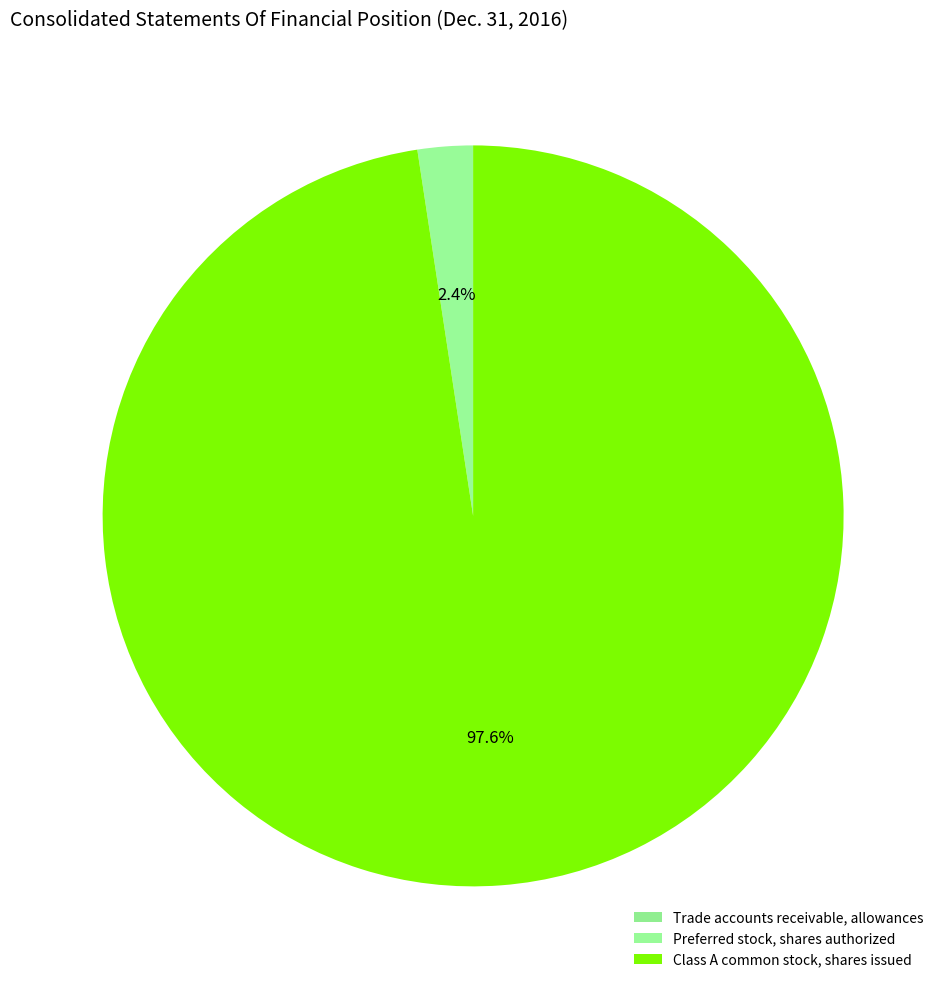

To the nearest percent, what is the combined percentage of Trade accounts receivable, allowances and Class A common stock, shares issued?

100%